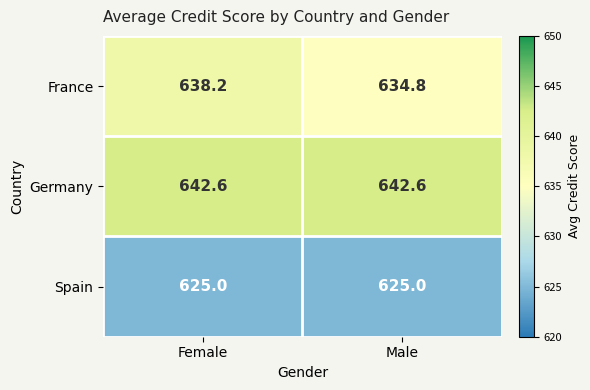

Is the value of France at Female greater than the value of Spain at Male?

Yes